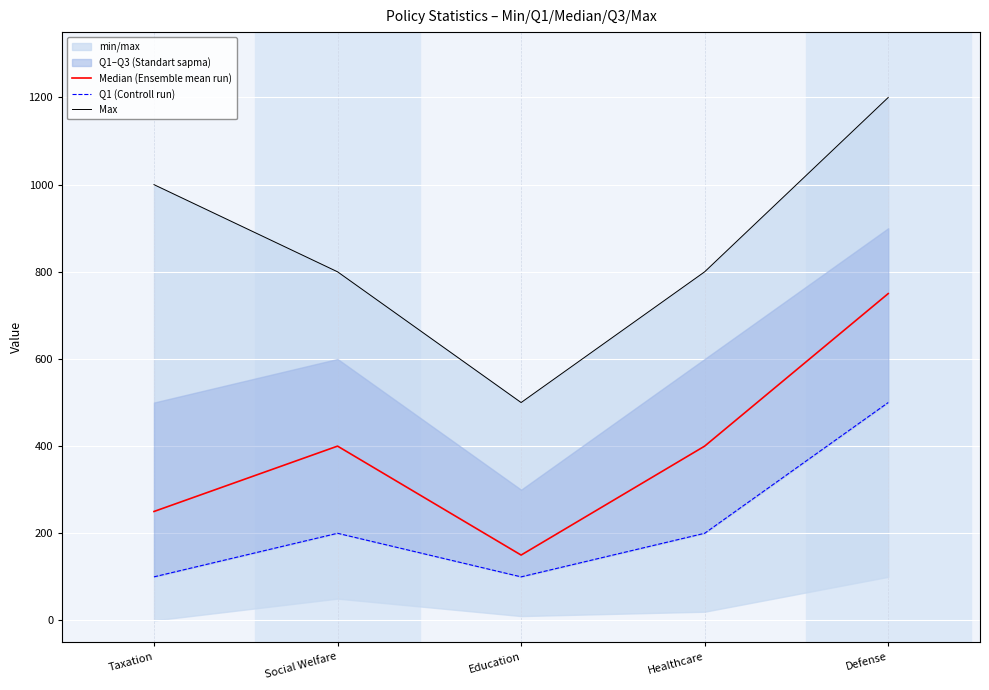

What is the difference between the Max values at Healthcare and Taxation?

200